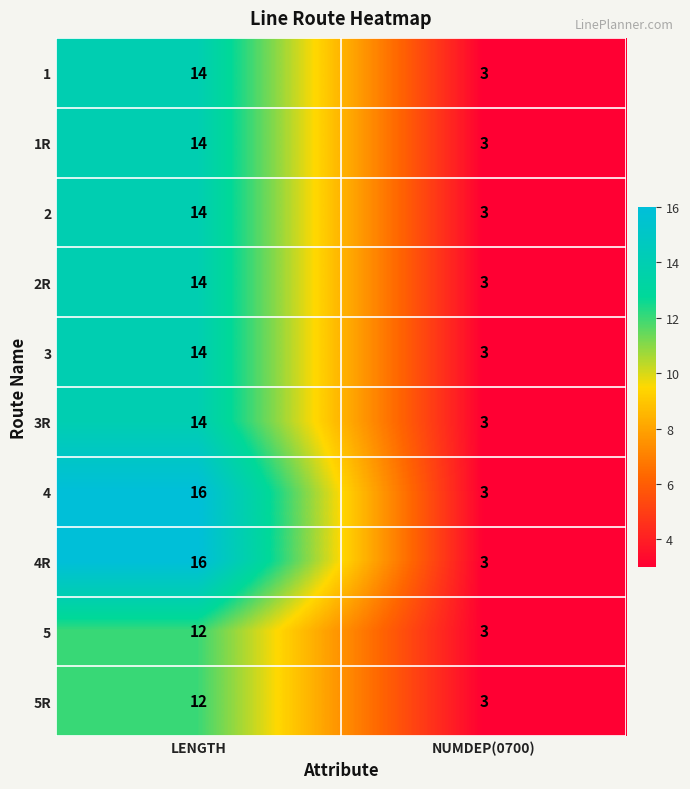

What is the sum of the 2R values at LENGTH and NUMDEP(0700)?

17